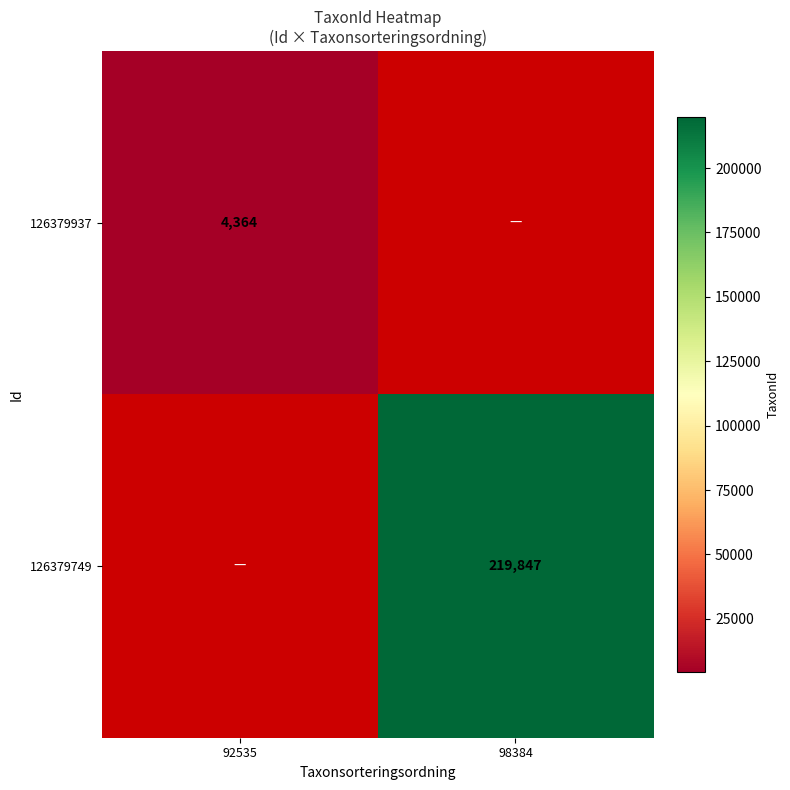

The value of 126379749 at 98384 is 219847. True or false?

True